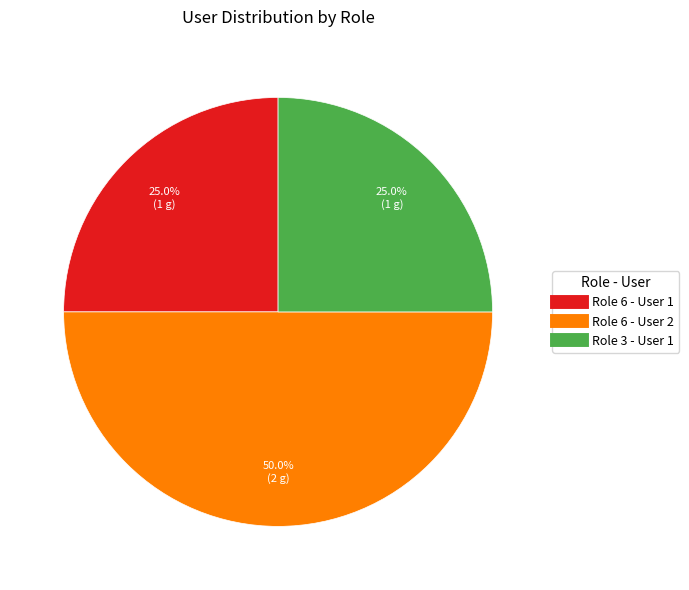

Which slice is the largest?

Role 6 - User 2